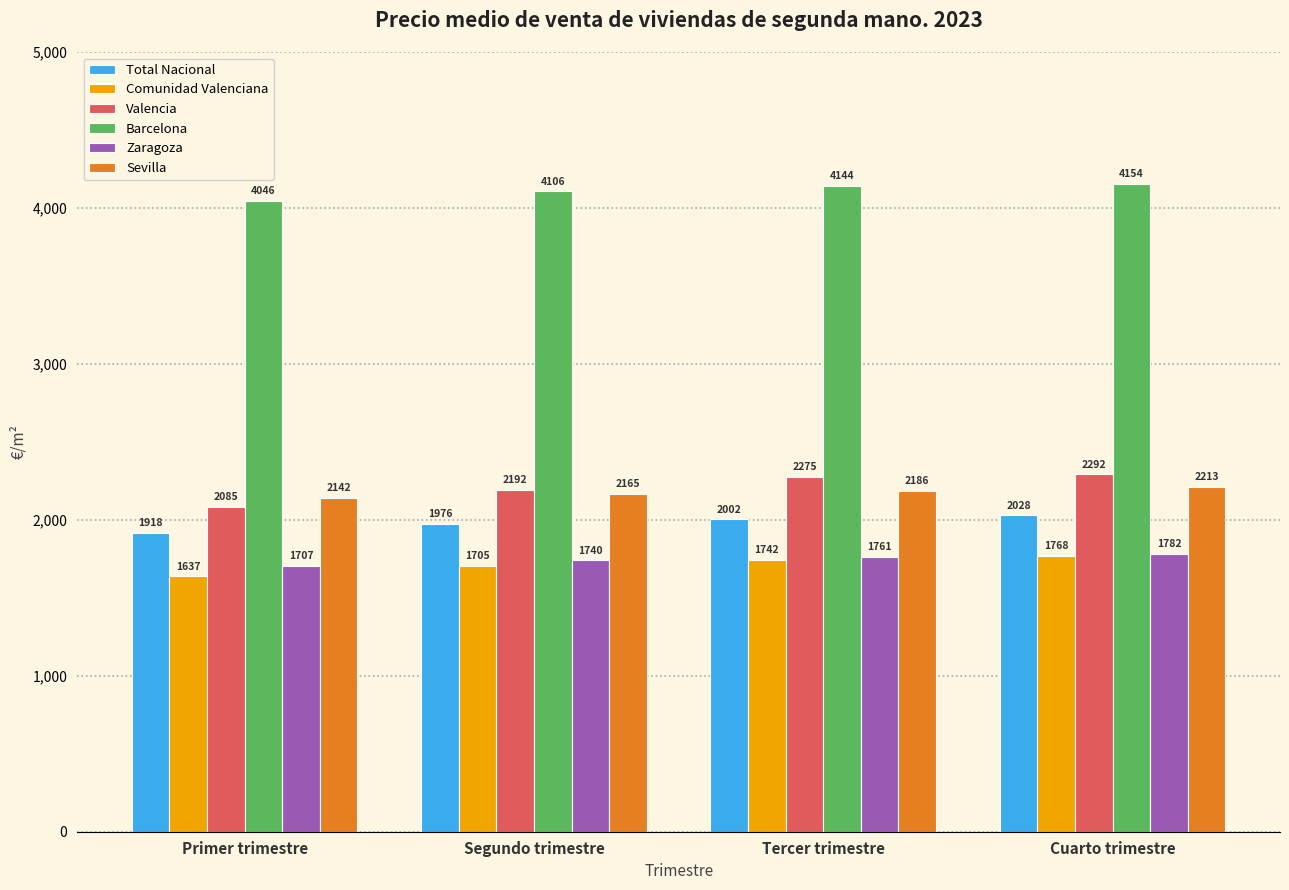

What is the difference between the second highest and second lowest values in the Comunidad Valenciana series?

37.0